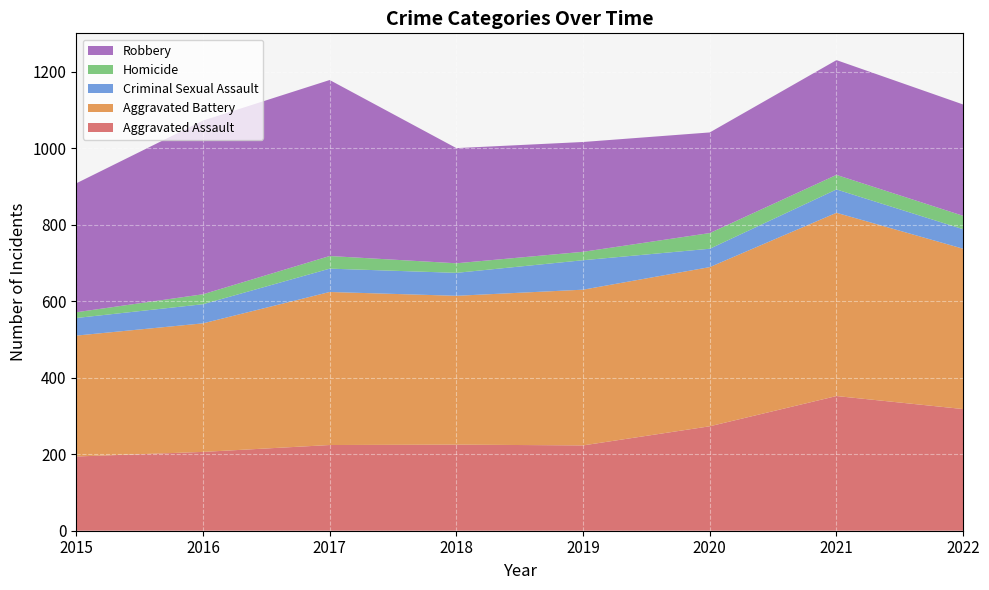

Reading left to right, what are all the values shown in this chart?

Aggravated Assault: 194	206	224	225	223	273	352	318
Aggravated Battery: 316	336	400	389	407	416	479	419
Criminal Sexual Assault: 46	50	61	60	77	48	61	51
Homicide: 15	26	33	25	22	41	38	35
Robbery: 337	454	460	301	287	263	300	291